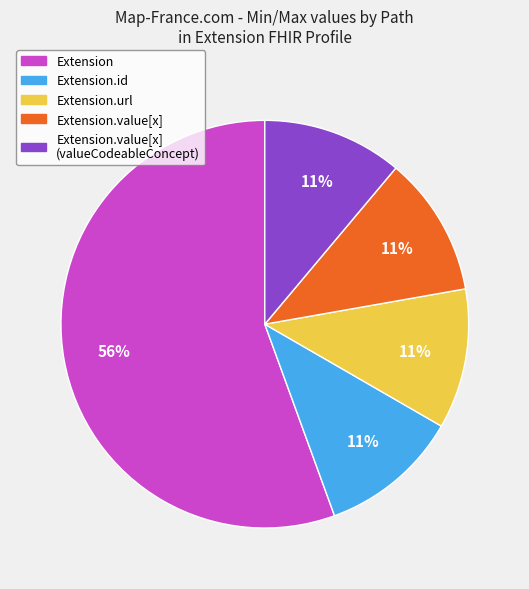

To the nearest percent, what is the average slice percentage?

20%